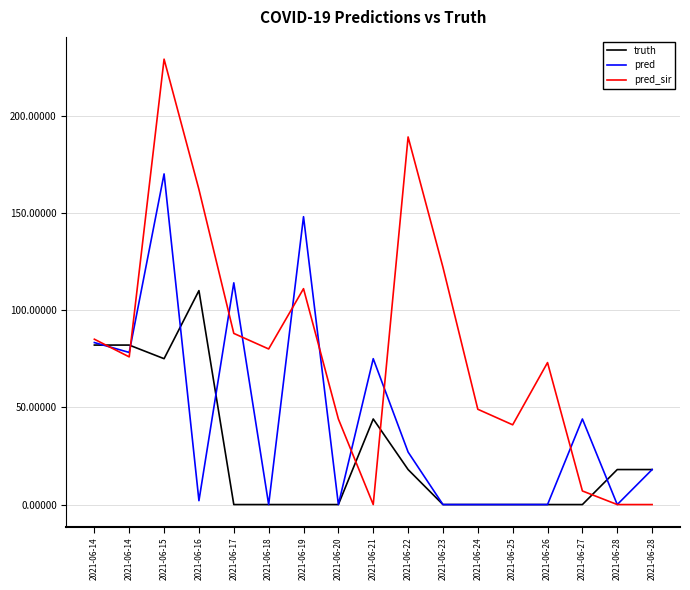

At which category does truth reach its first local peak?

2021-06-16